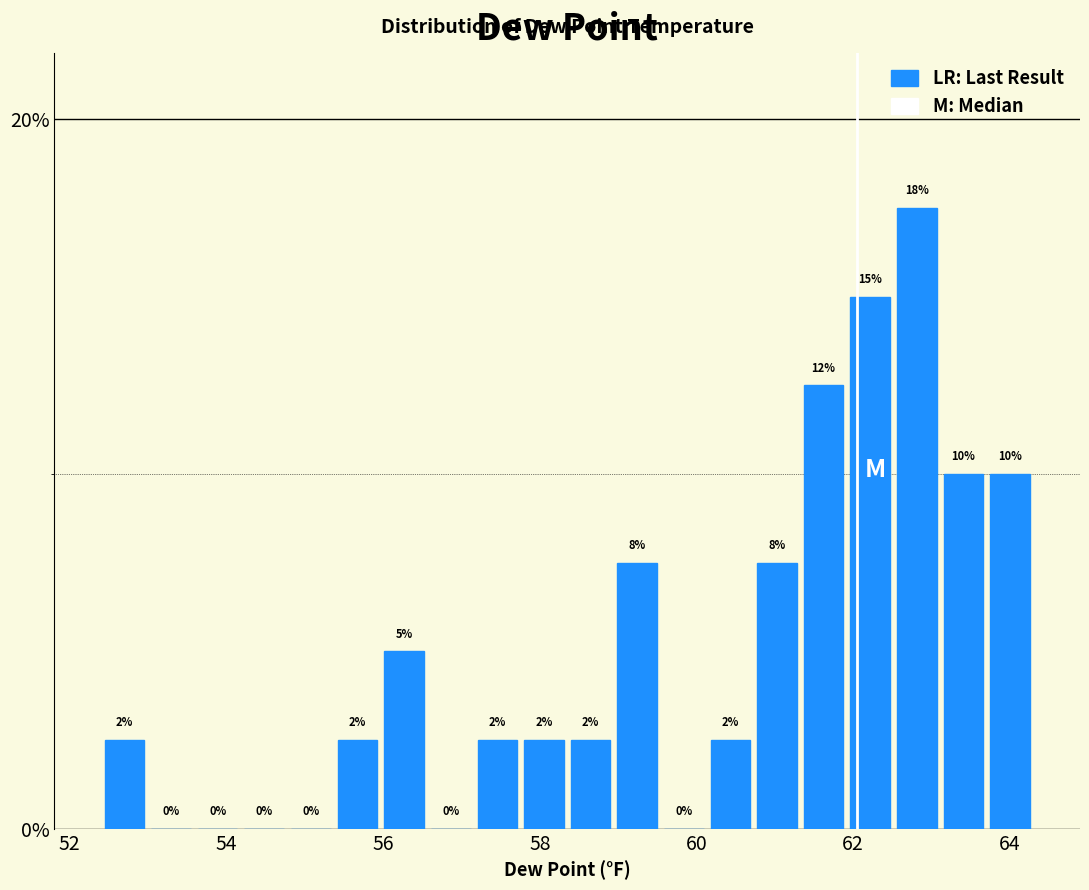

Read against the x-axis, roughly where is the centre of the tallest bar?

62.8